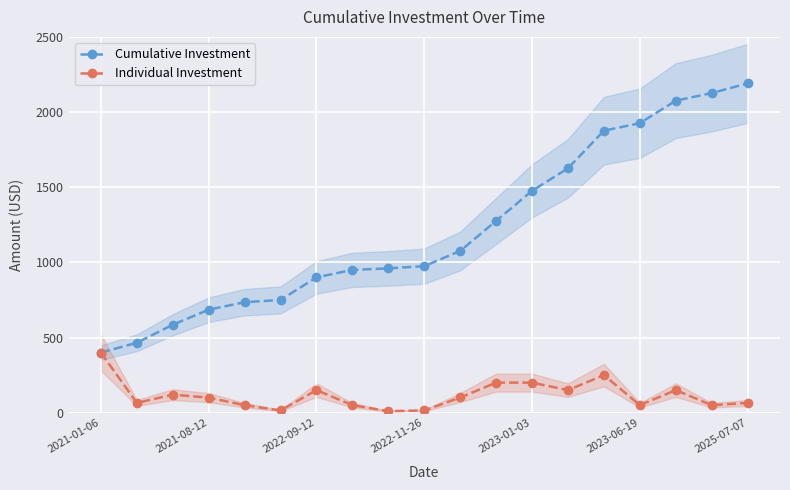

Is this an area chart (filled region under the line)?

No